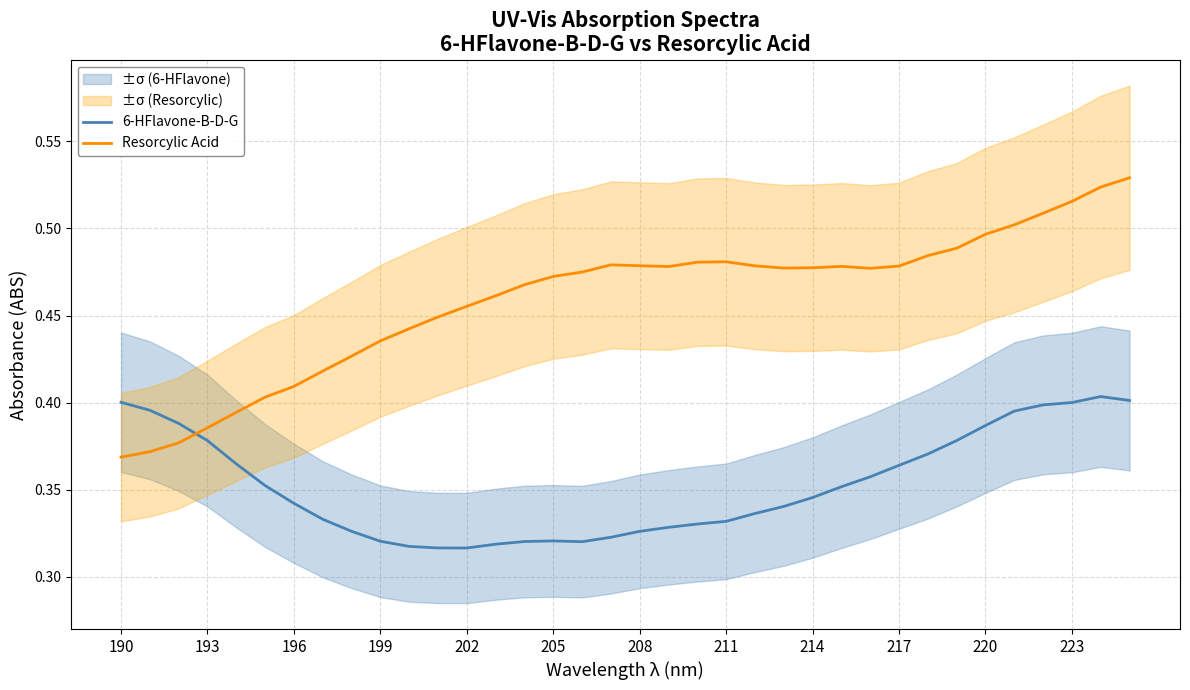

What is the spread (max minus min) of values at 31?

0.1